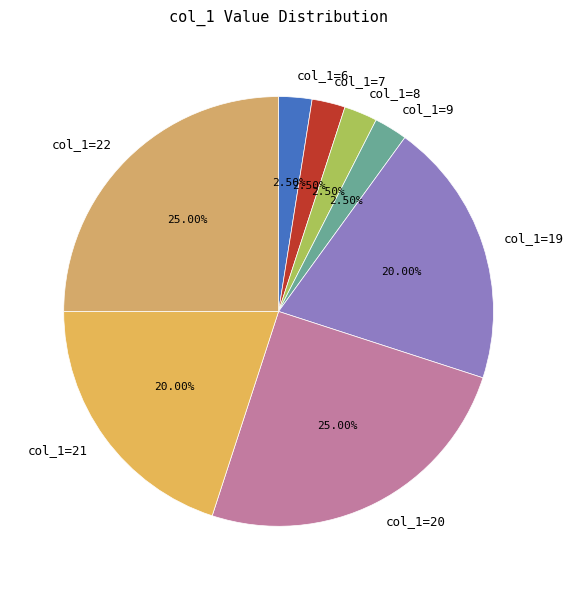

Is the sum of col_1=9 and col_1=22 greater than half?

No